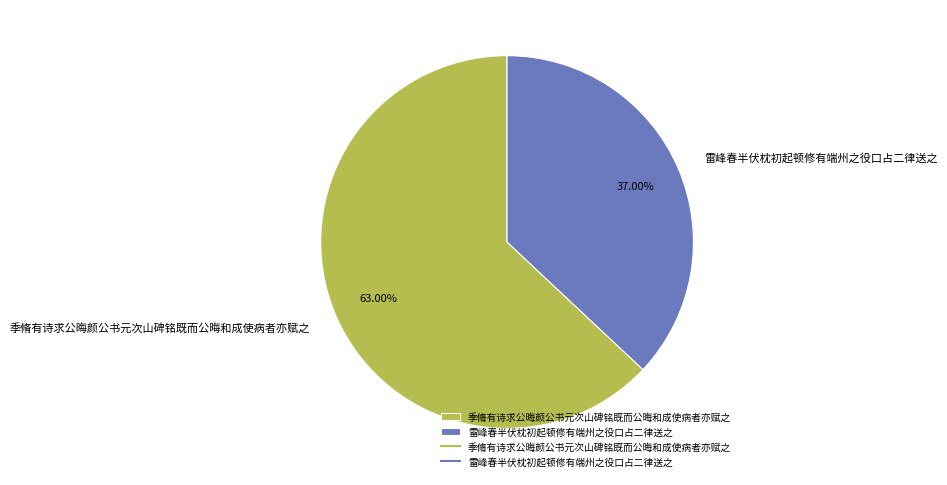

Between 雷峰春半伏枕初起顿修有端州之役口占二律送之 and 季脩有诗求公晦颜公书元次山碑铭既而公晦和成使病者亦赋之, which is larger?

季脩有诗求公晦颜公书元次山碑铭既而公晦和成使病者亦赋之